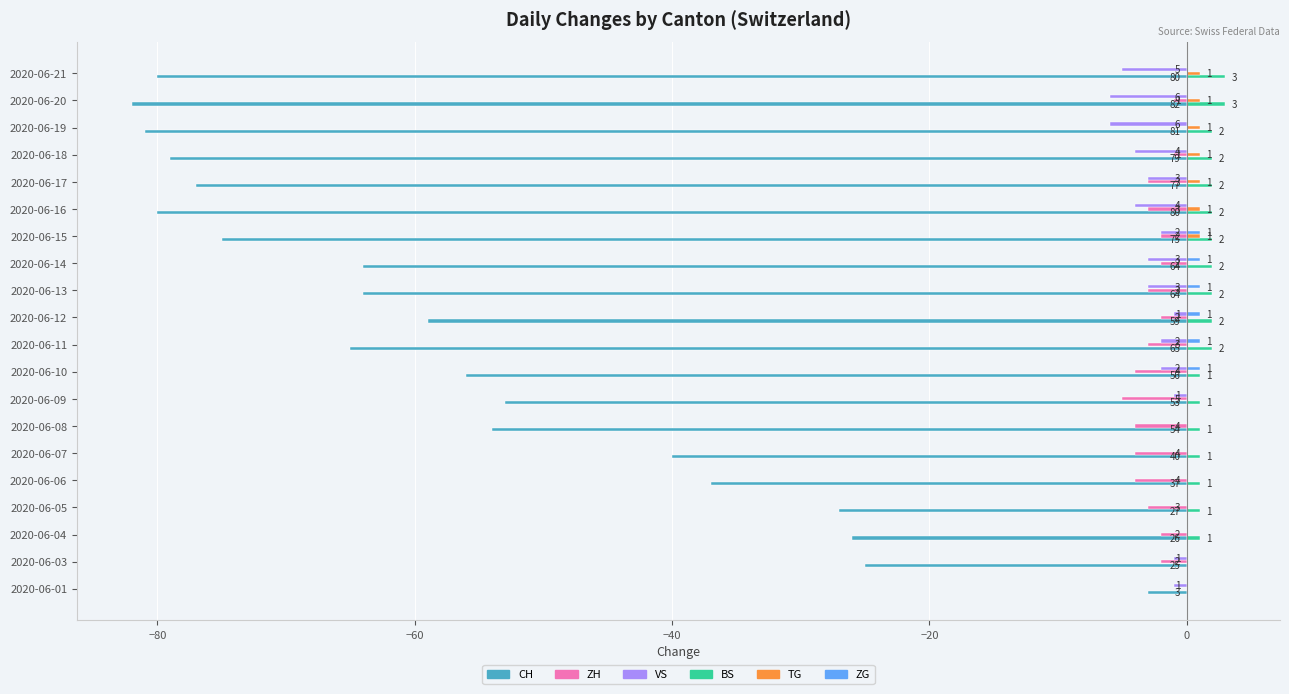

How many series are shown in this chart?

6